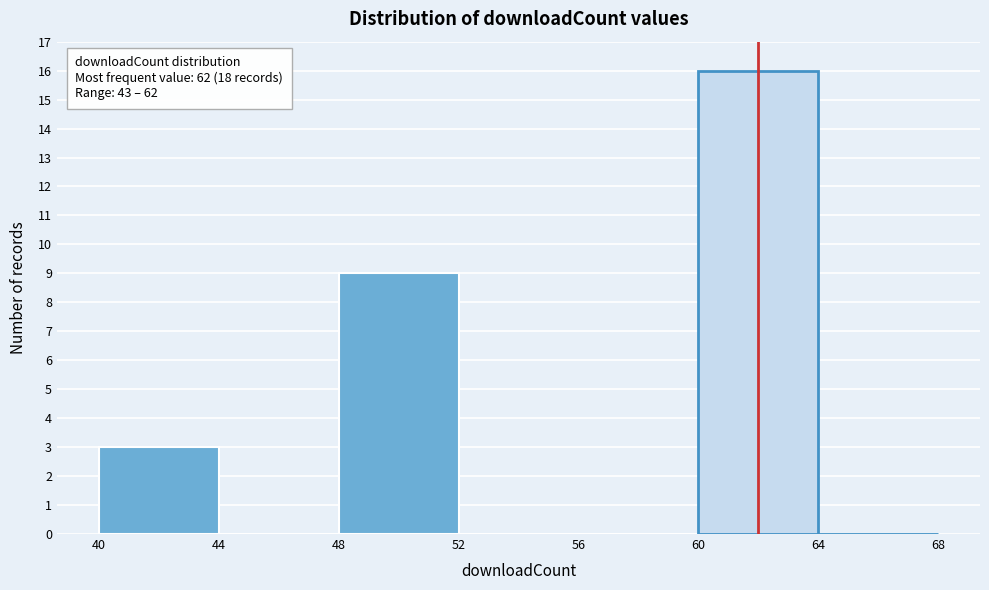

Which range on the x-axis has the tallest bar?

60 to 64